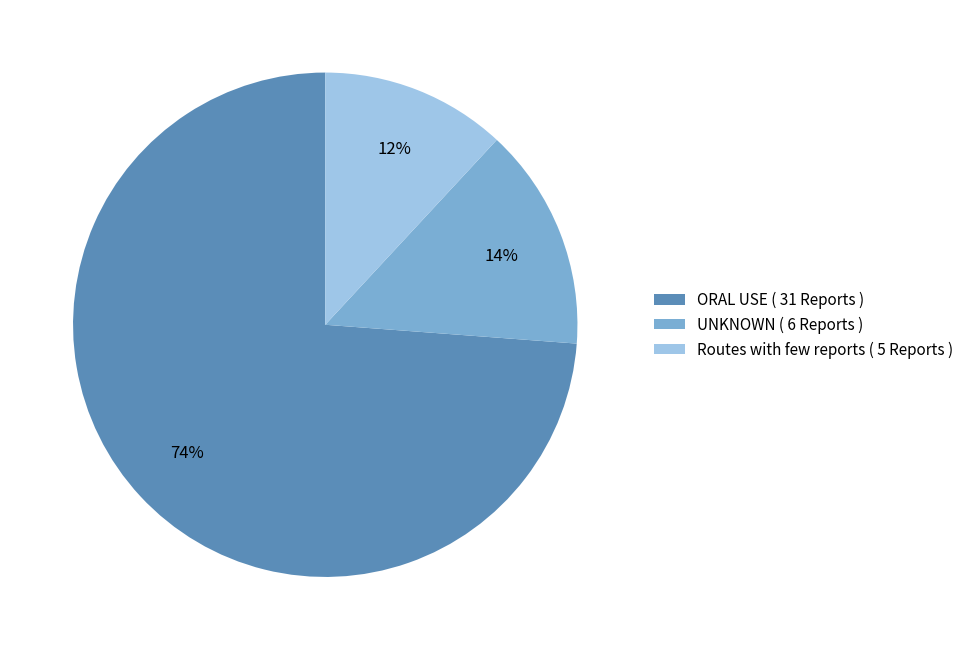

Which category has the biggest portion of the pie?

ORAL USE